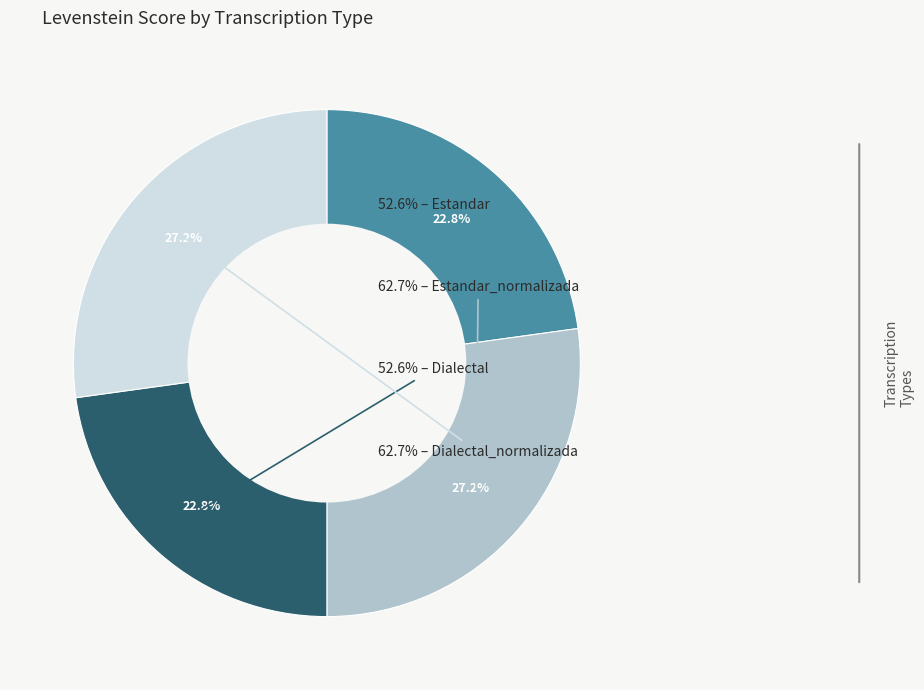

The Dialectal slice represents 29% of the pie. True or false?

False